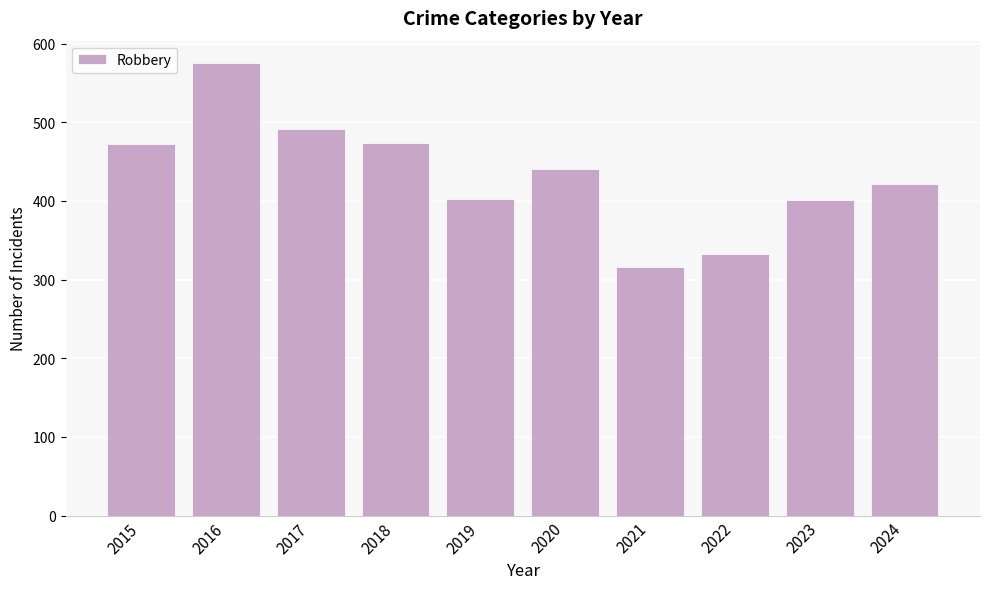

Which label corresponds to the largest value in the chart?

2016